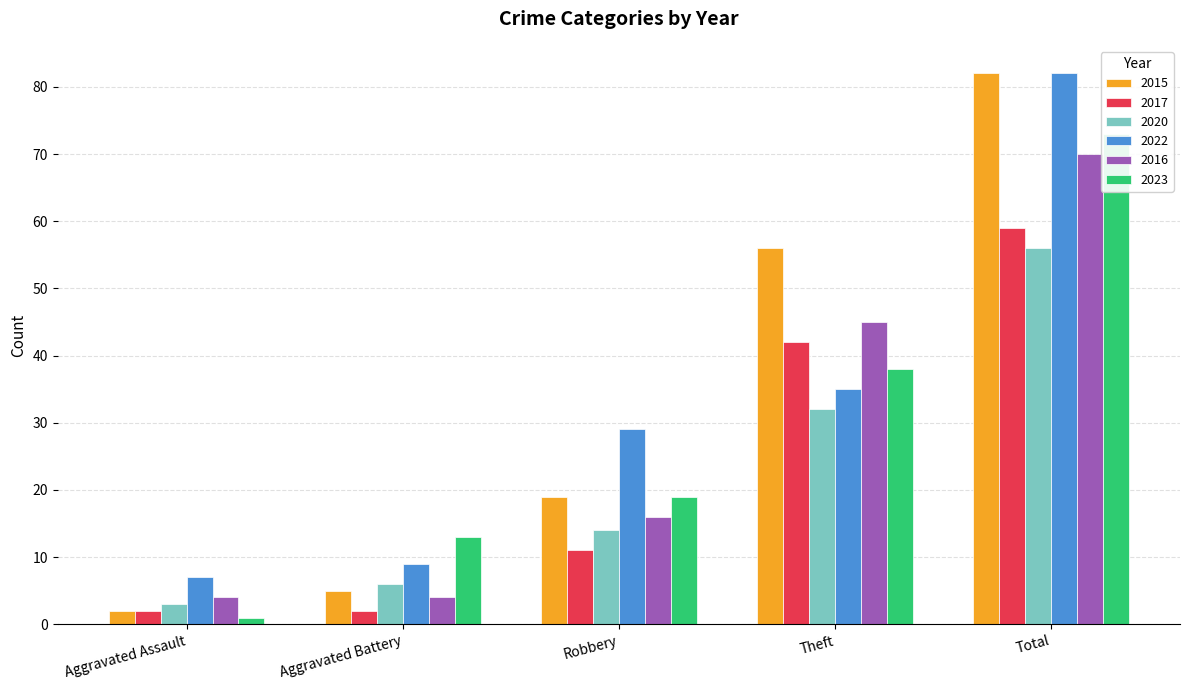

What position from the left is Robbery?

3